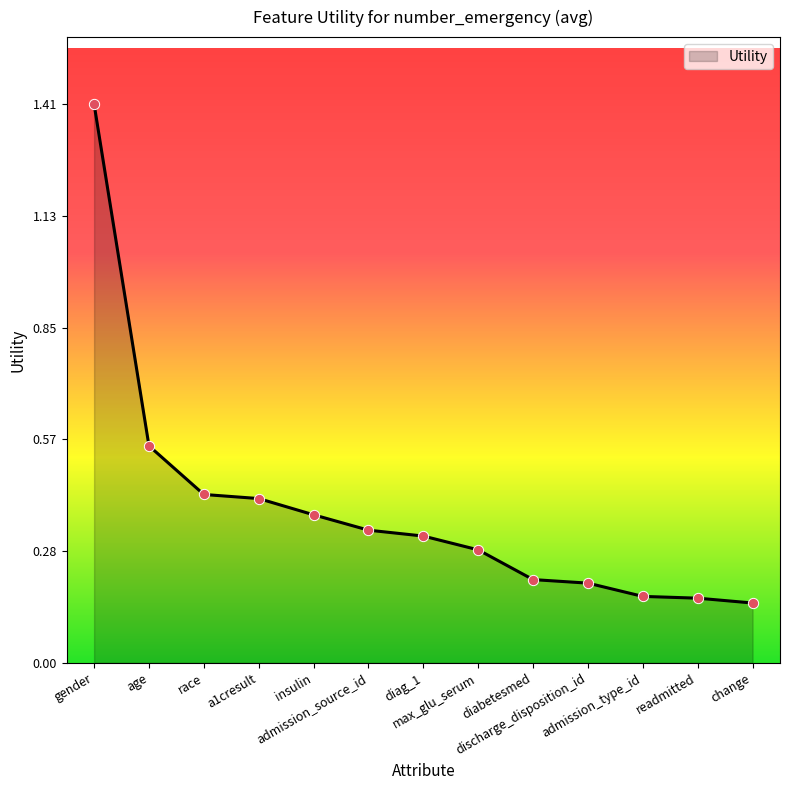

Which has a higher value, diabetesmed or admission_type_id?

diabetesmed